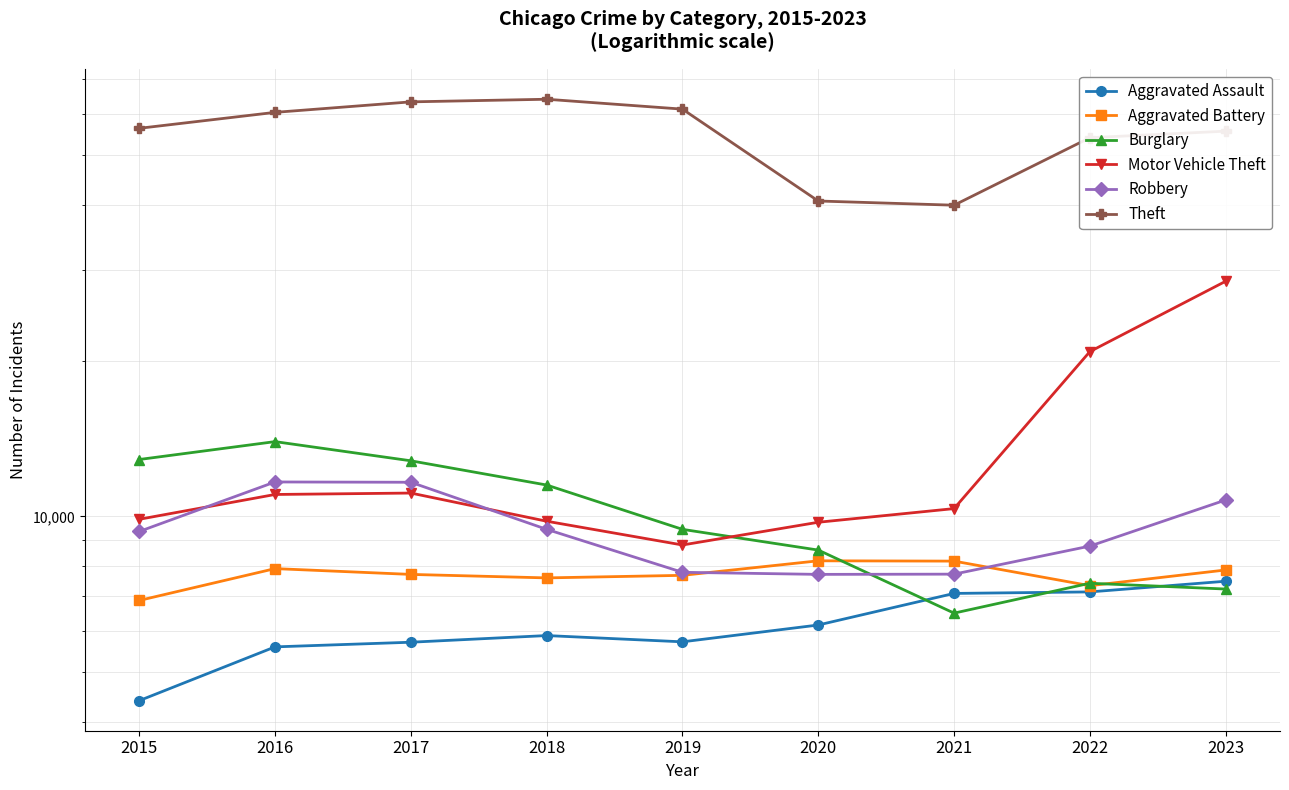

What is the total value across all series at 2019?

100774